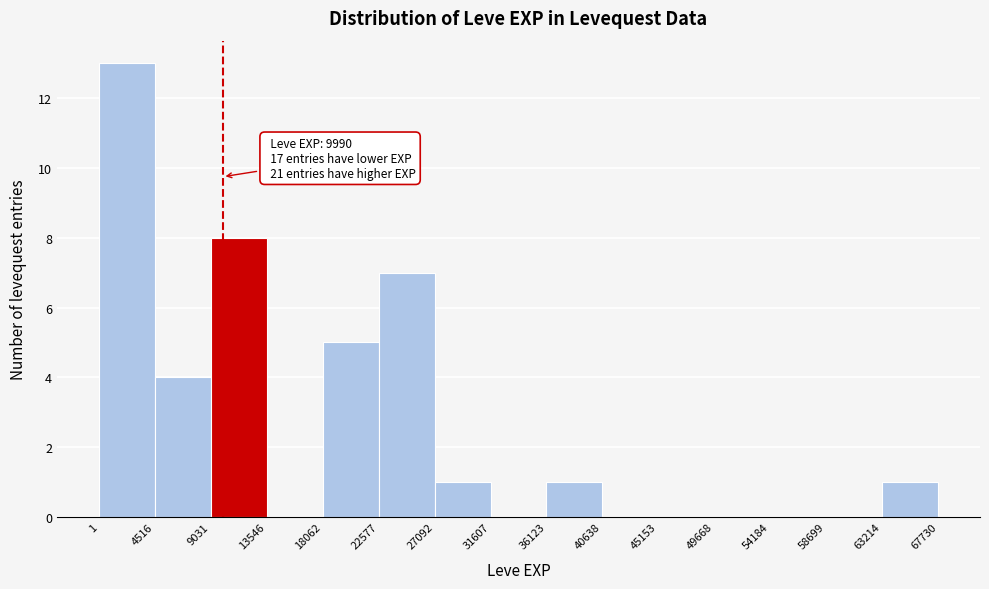

Which range on the x-axis has the tallest bar?

1 to 4516